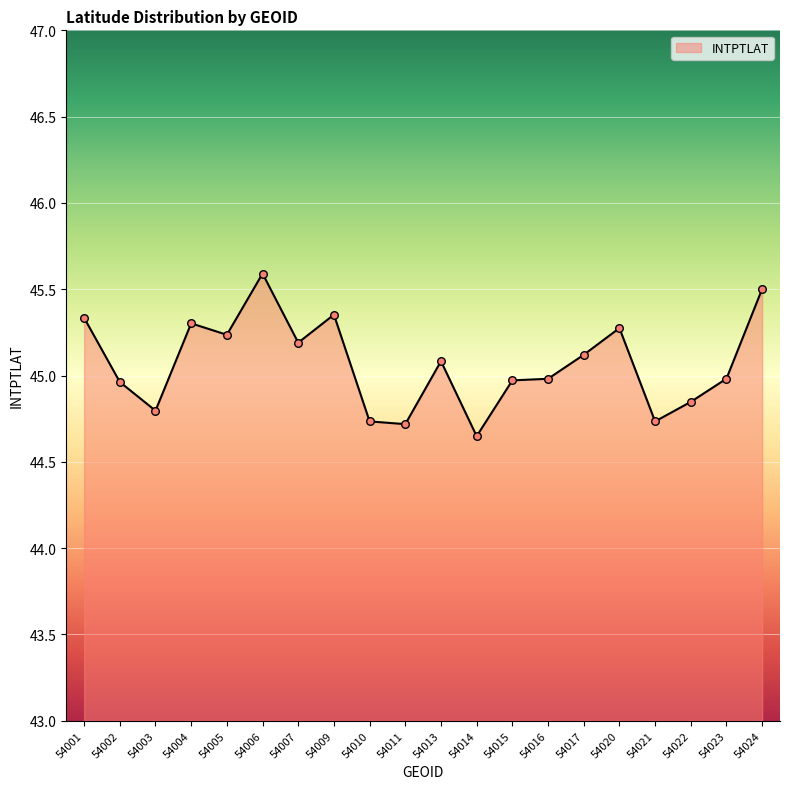

What is the ratio of the value at 54005 to the value at 54006?

1.0